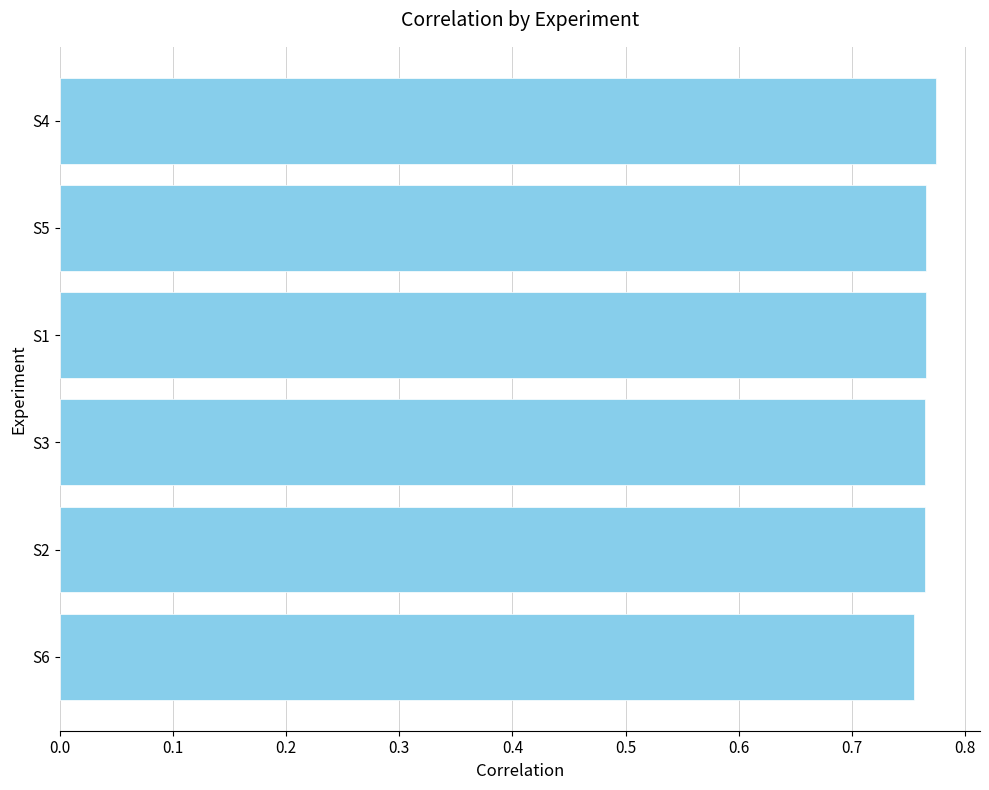

How many distinct data groups are displayed?

1